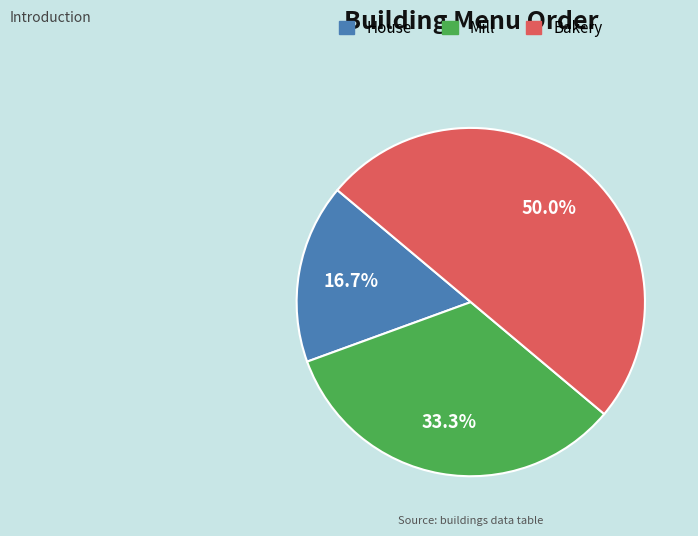

The Bakery slice represents 39% of the pie. True or false?

False